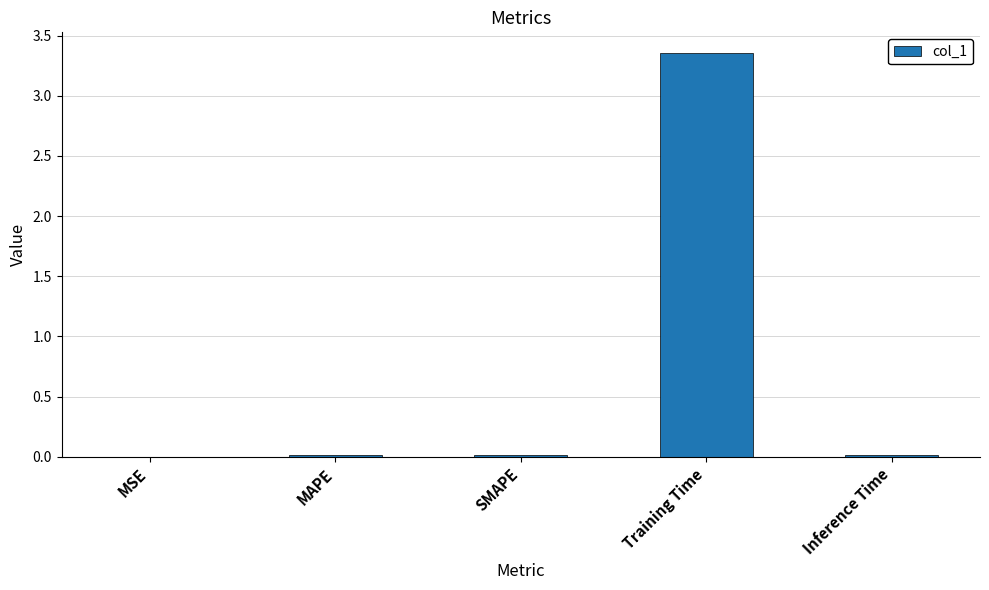

Is it true that the value at SMAPE is 0.0?

True